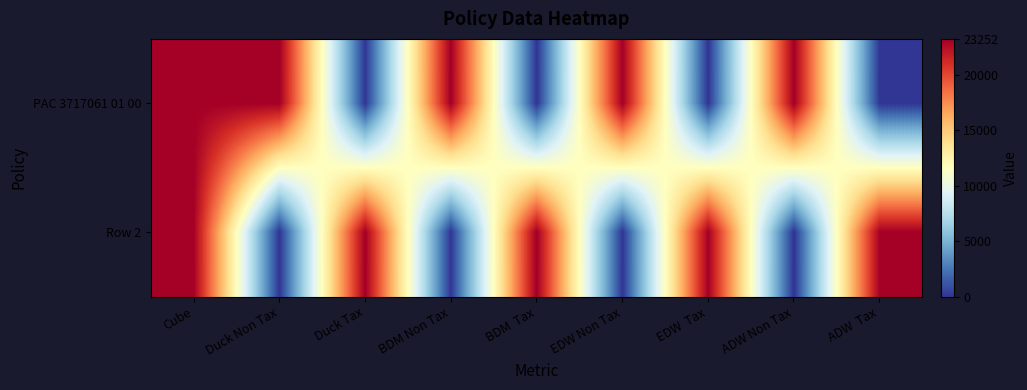

What is the total value across all series at ADW Non Tax?

23251